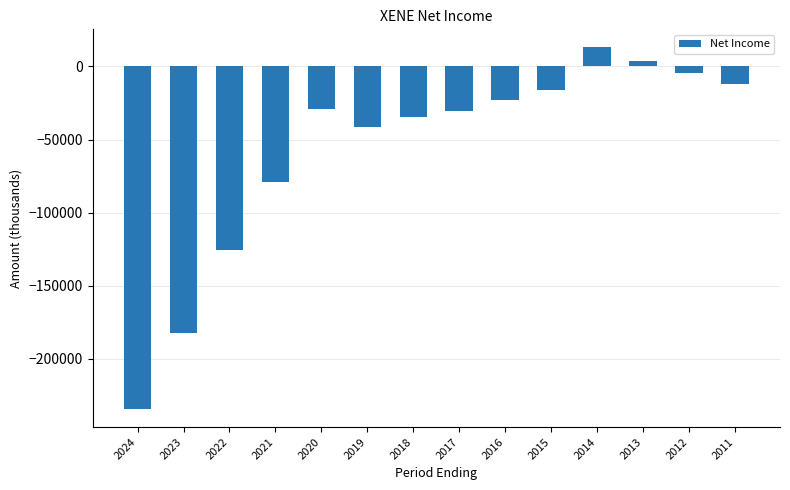

What is the maximum value shown in the chart?

13000